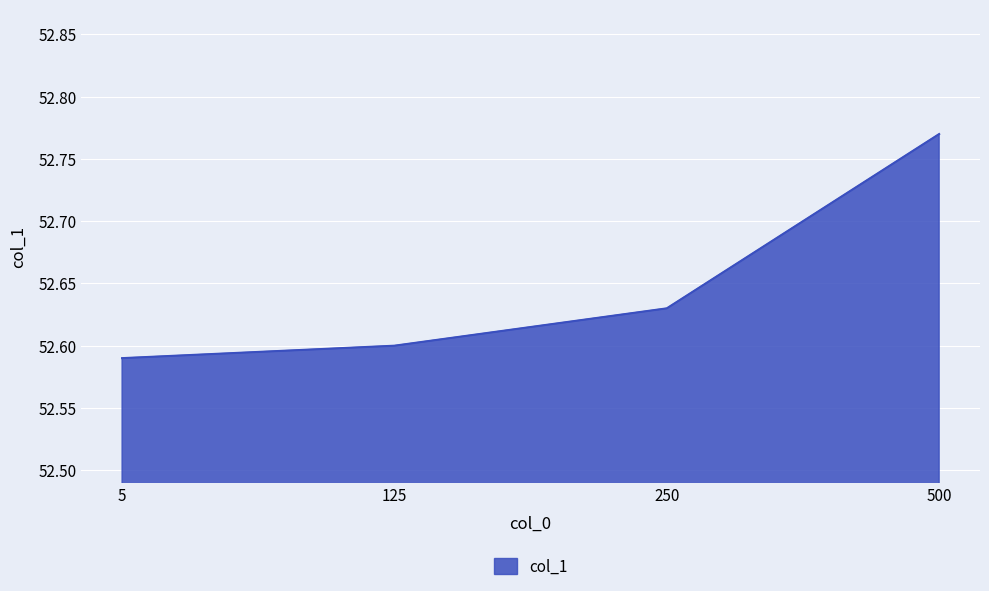

True or false: there are more than 2 points higher than both neighbors.

False